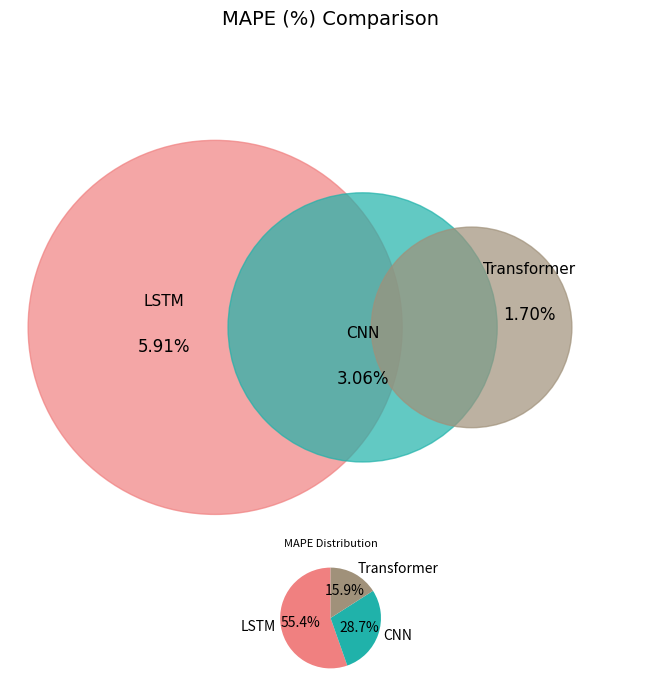

To the nearest percent, what percentage of the pie is LSTM?

55%